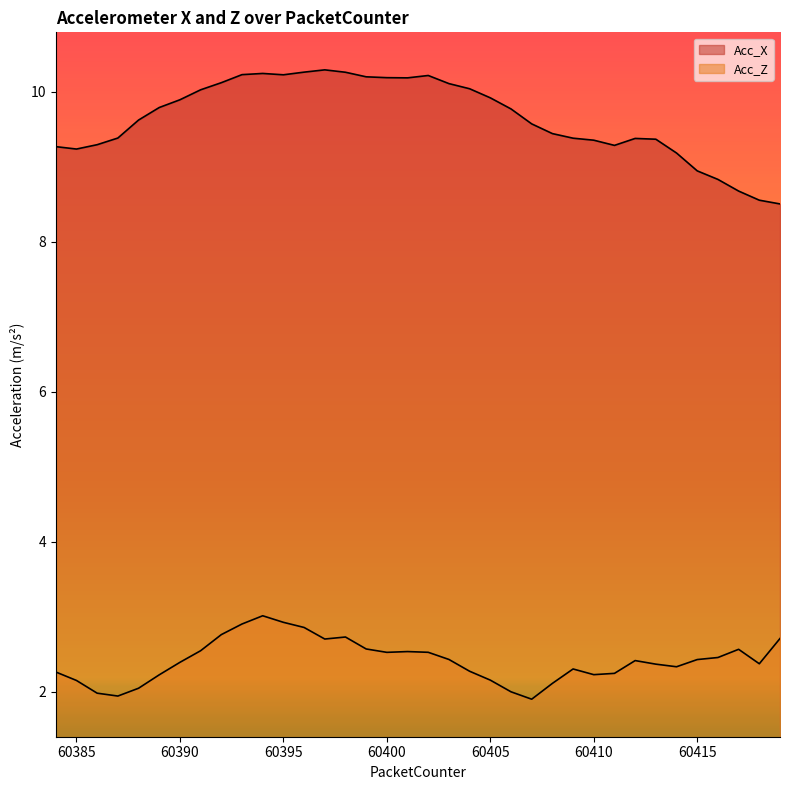

What is the highest value of the Acc_Z series?

3.0